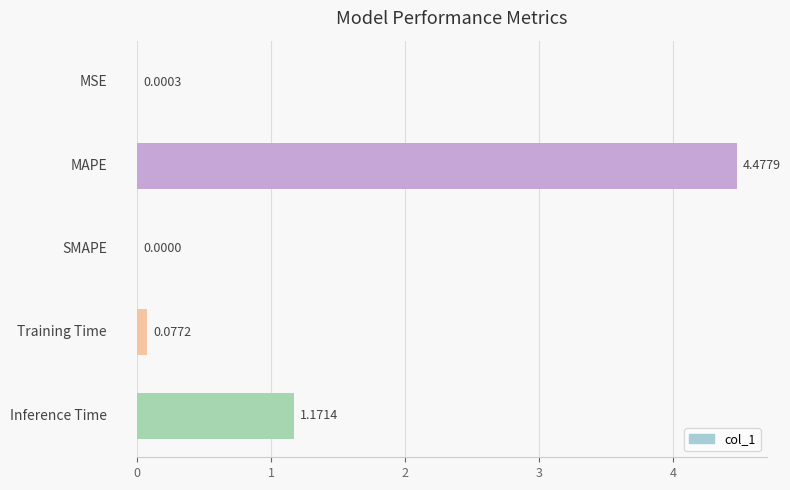

What is the greatest value displayed?

4.5